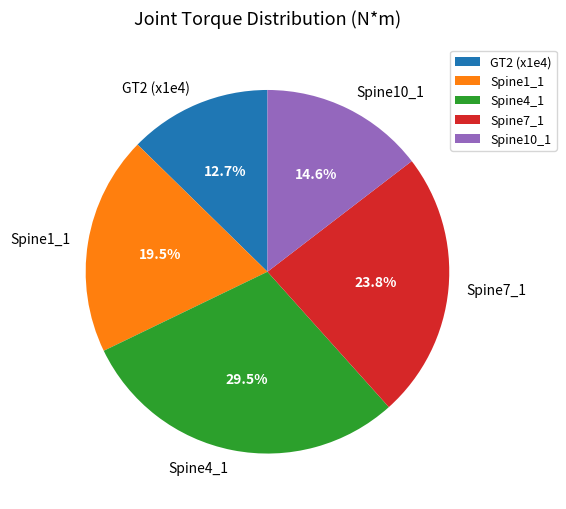

What is the smallest slice in the pie chart?

GT2 (x1e4)